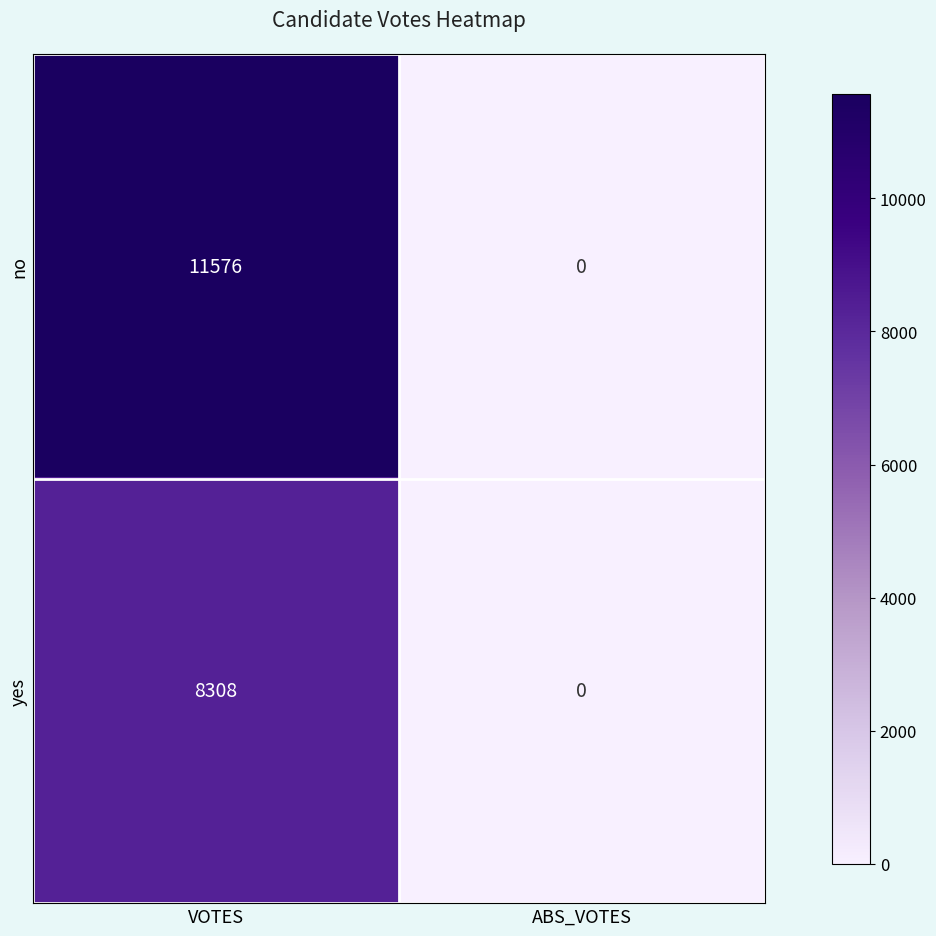

What is the sum of all yes values?

8308